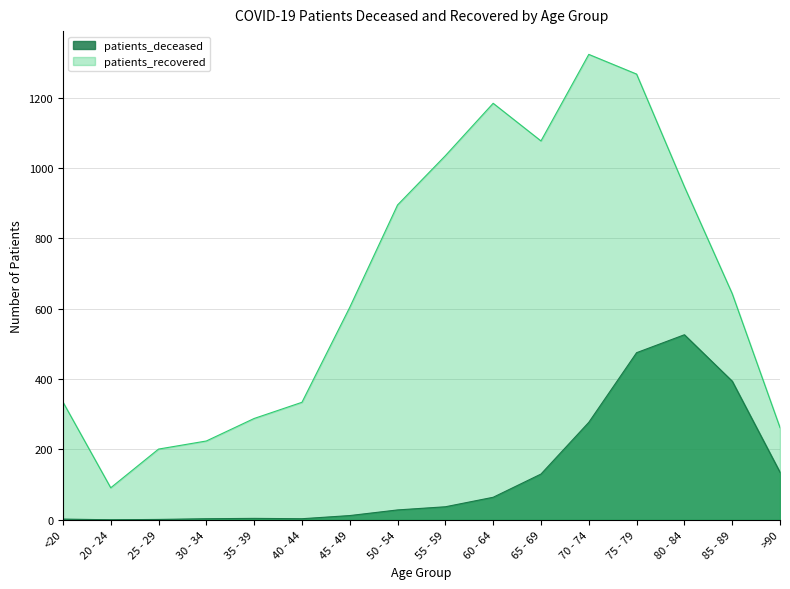

At which category does patients_recovered reach its first local valley?

20 - 24